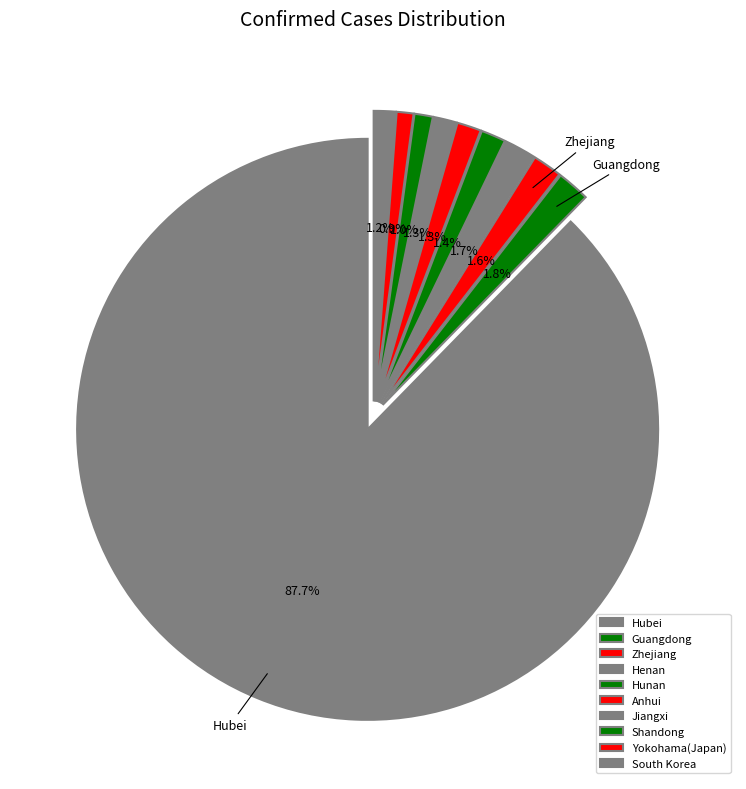

Count the number of slices in the pie.

10